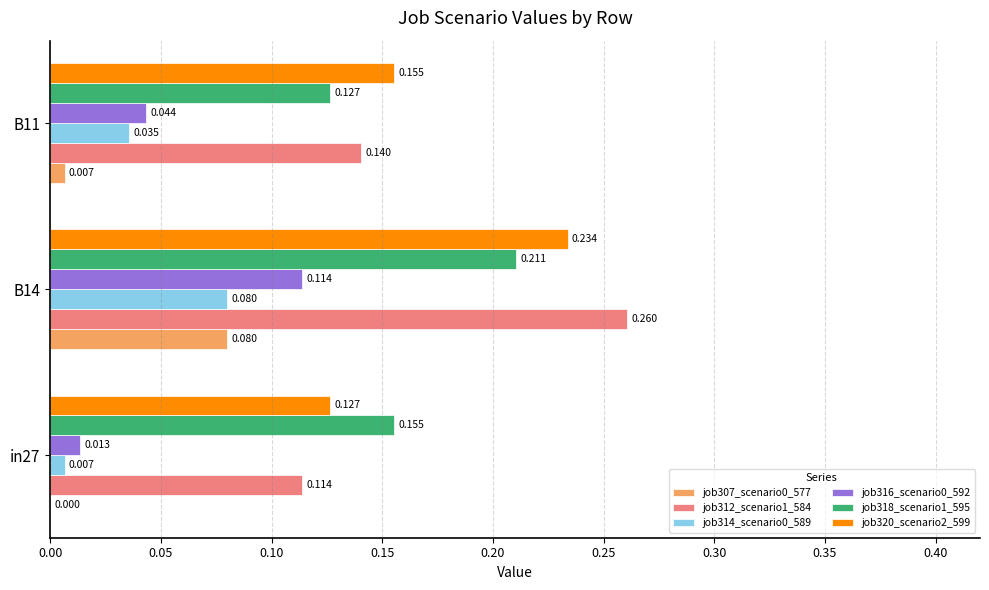

Count the number of data series in this chart.

6